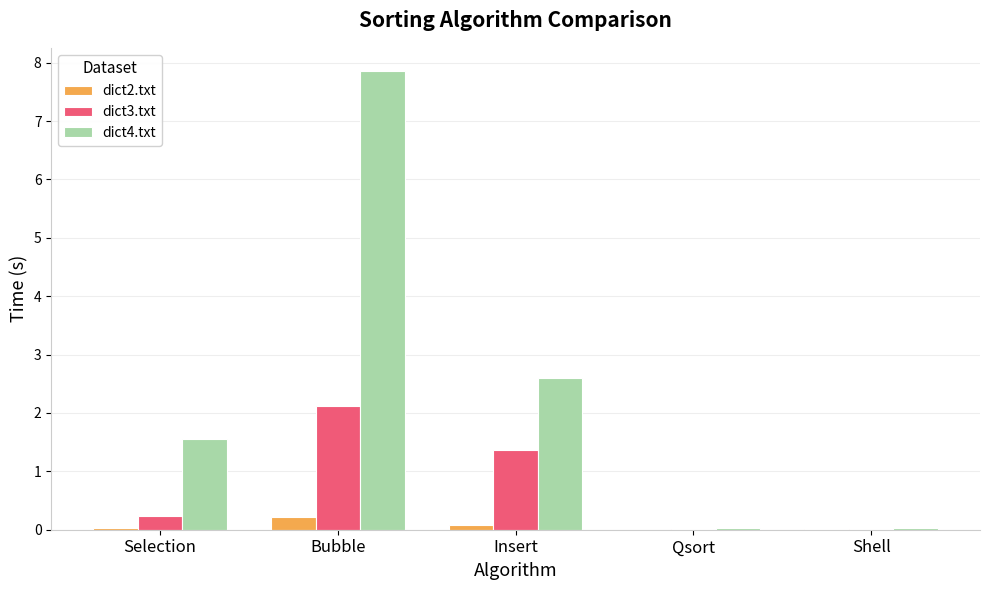

Does the chart contain stacked bars?

No